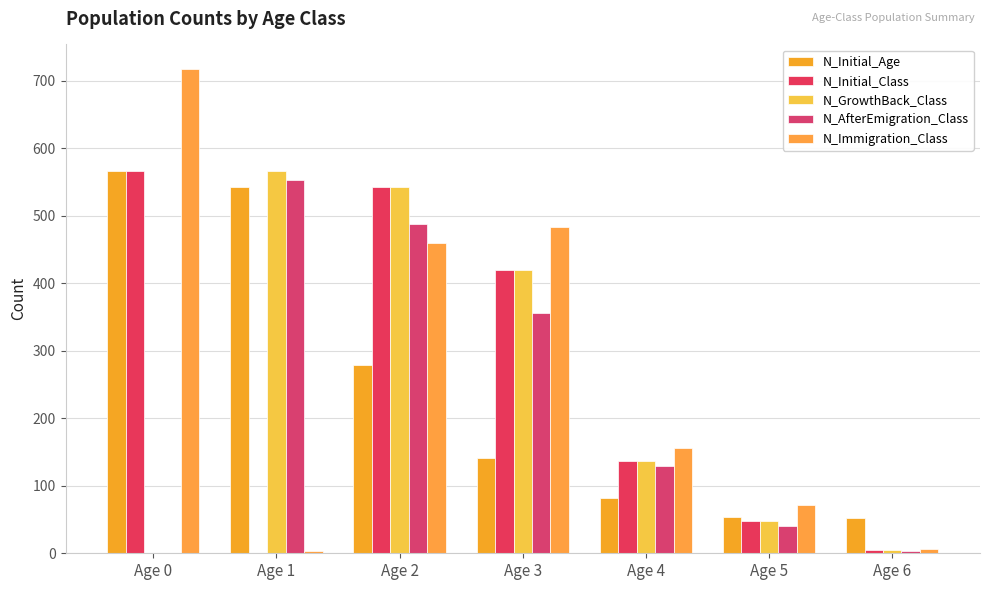

Which series has the widest spread of values?

N_Immigration_Class